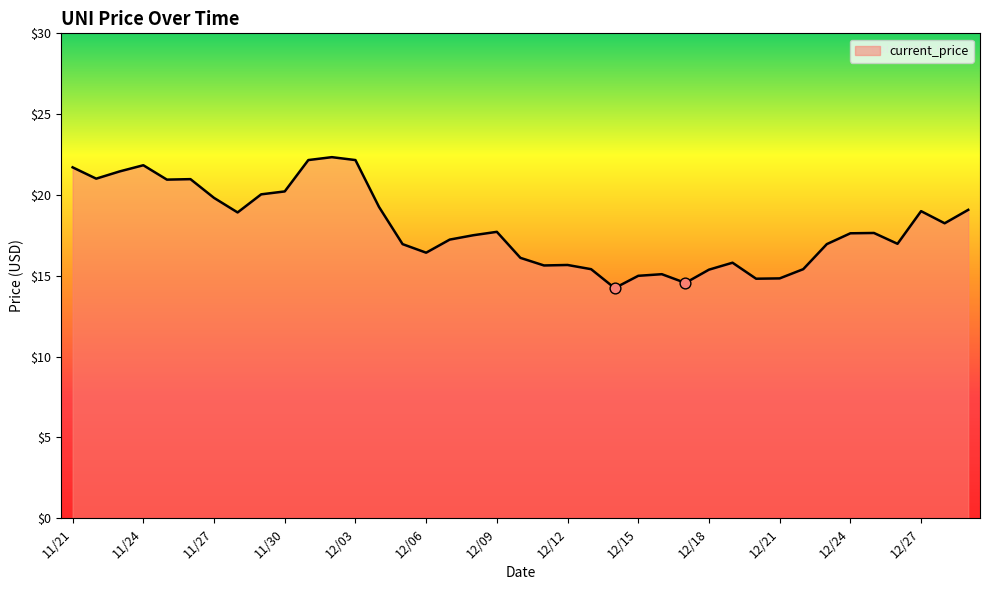

What is the difference between the maximum and minimum values?

8.1